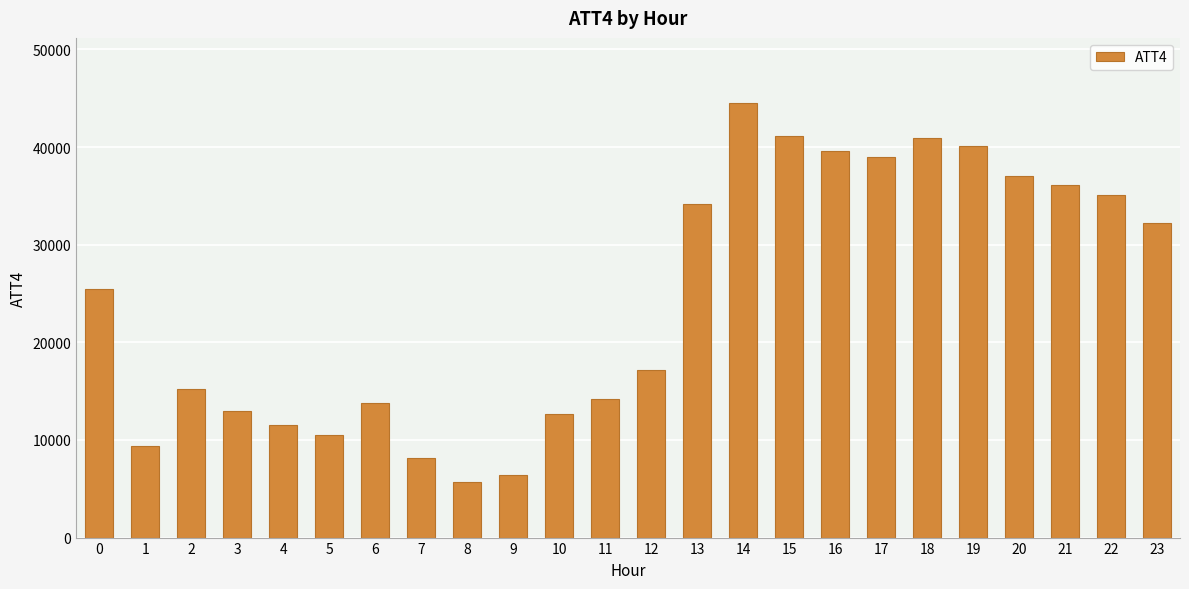

Is it true that the value at 9 is 6400?

True